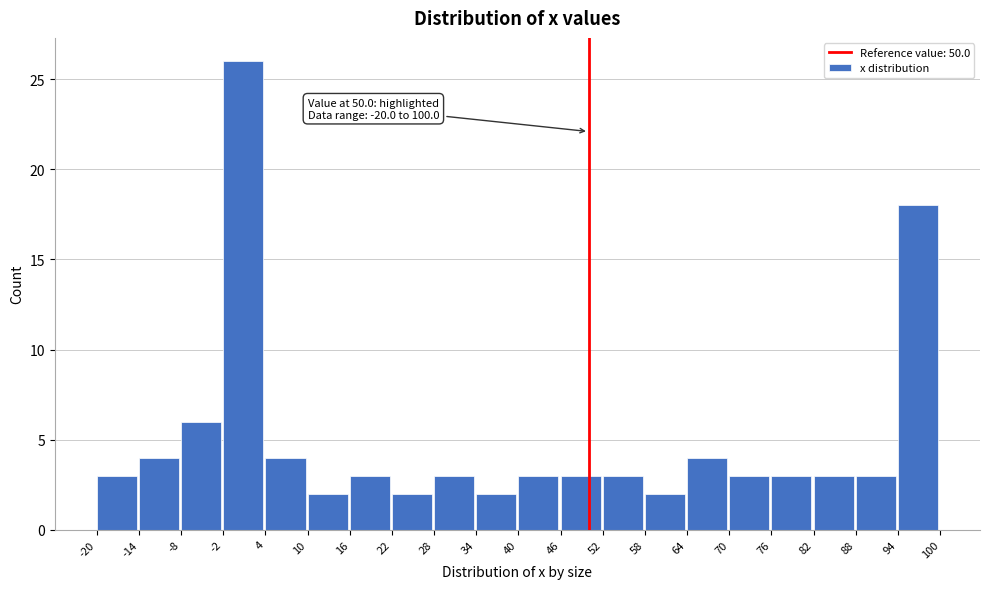

Over which range of the x-axis is the bar tallest?

-2 to 4